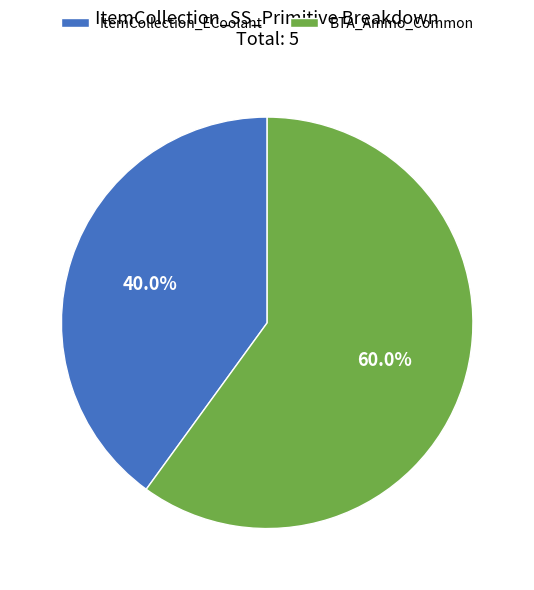

The BTA_Ammo_Common slice represents 49% of the pie. True or false?

False